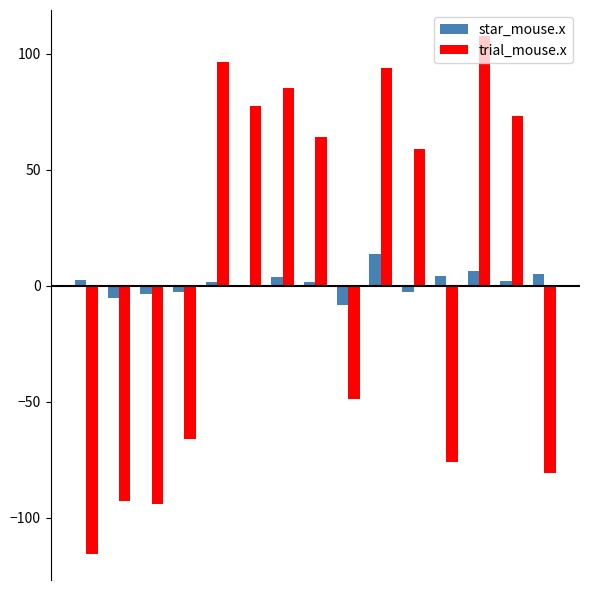

What is the sum of all star_mouse.x values?

20.6